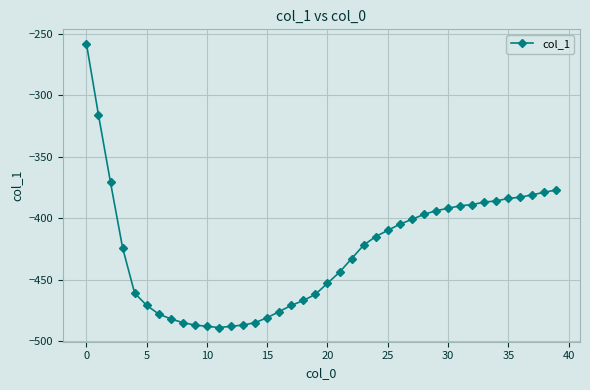

What is the minimum value shown in the chart?

-489